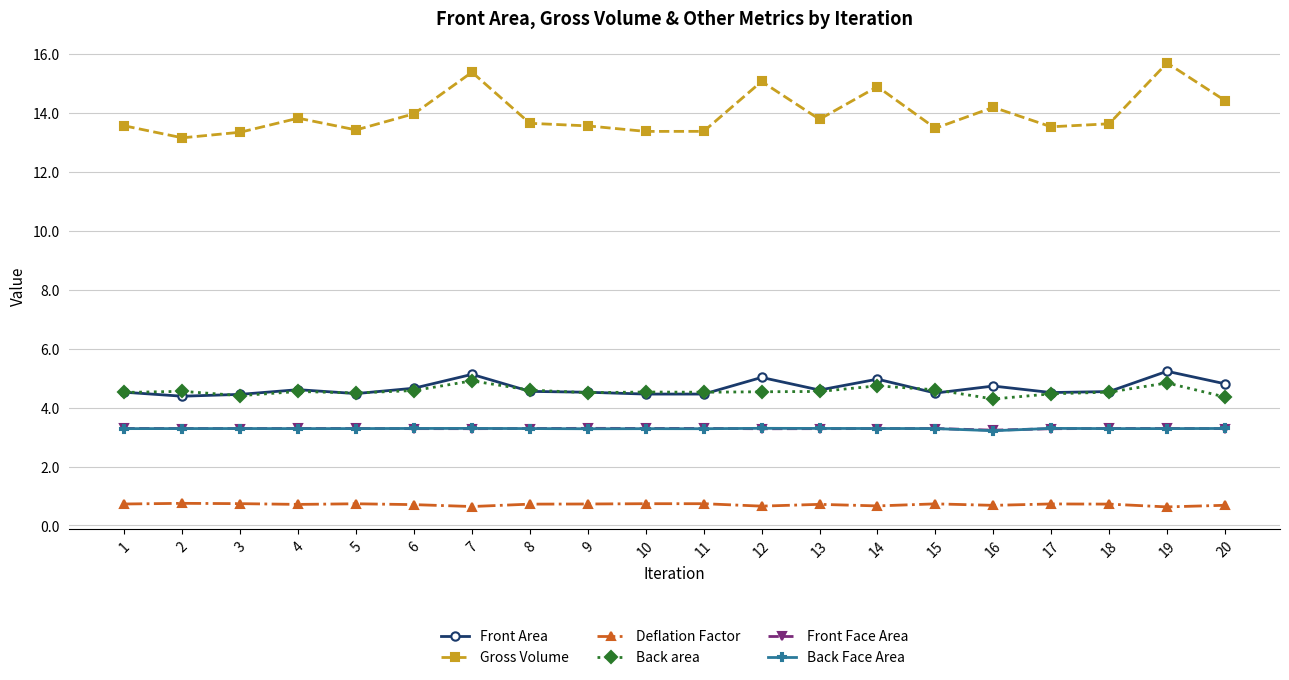

What is the spread (max minus min) of values at 7?

14.7